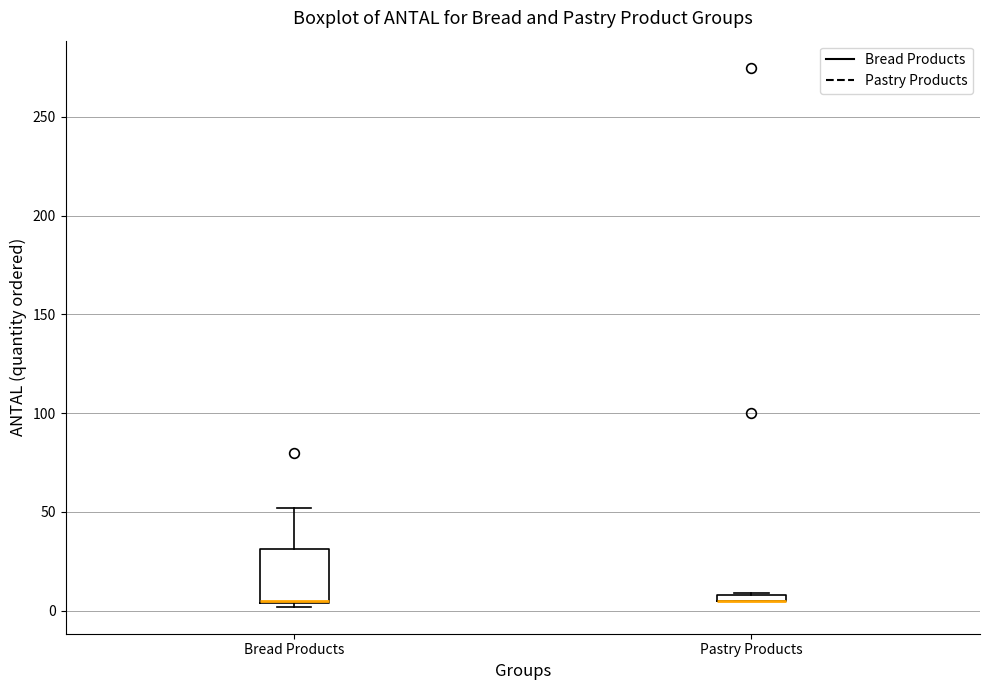

Where is the upper edge of the box for Bread Products on the y-axis? The values are not printed on the chart, so give them approximately, as read against the axis.

30